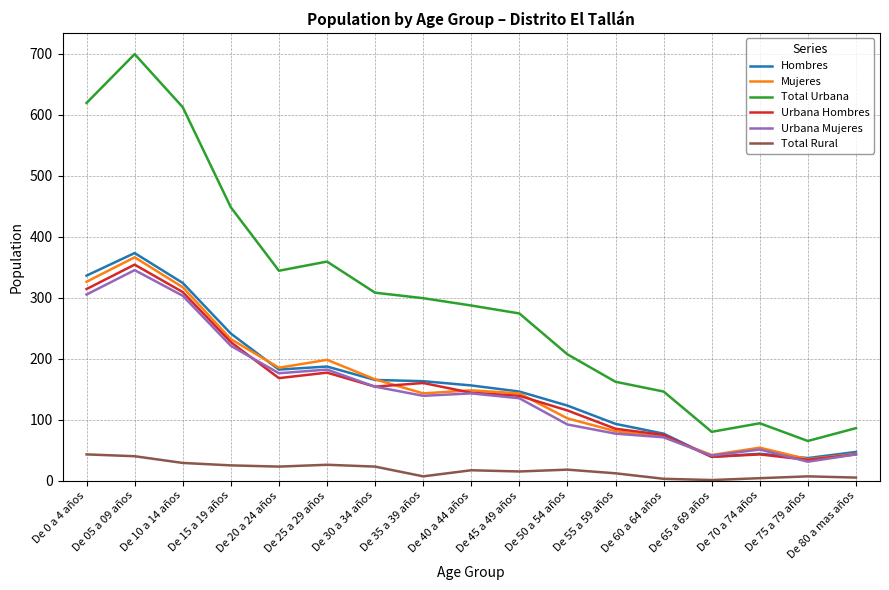

Does the chart have visible grid lines?

Yes